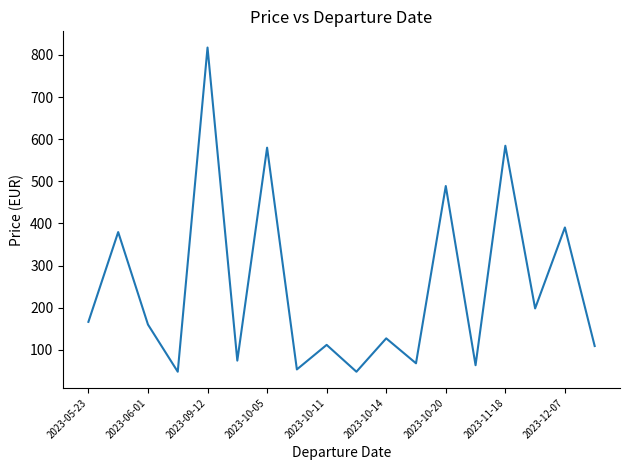

What is the maximum value shown in the chart?

817.4